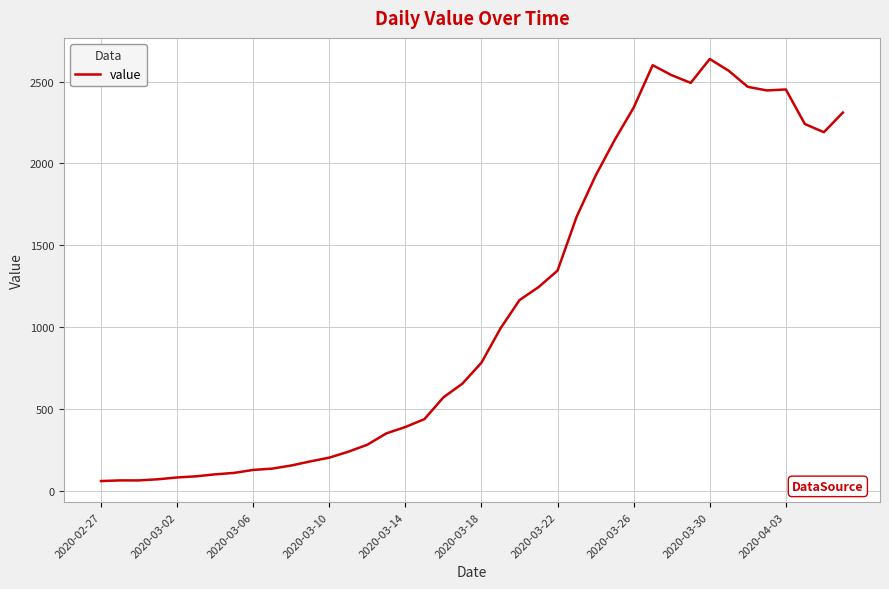

What is the difference between the maximum and minimum values?

2577